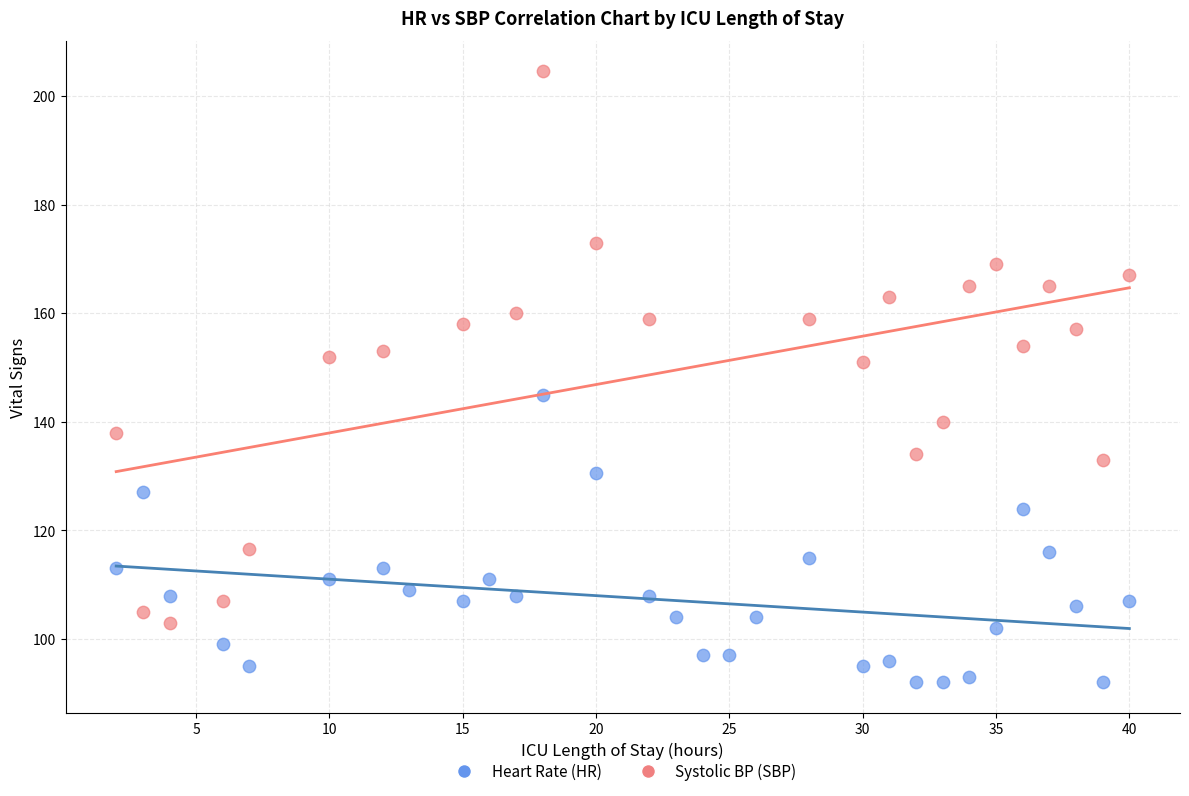

Which series contains the lowest Y value?

Heart Rate (HR)